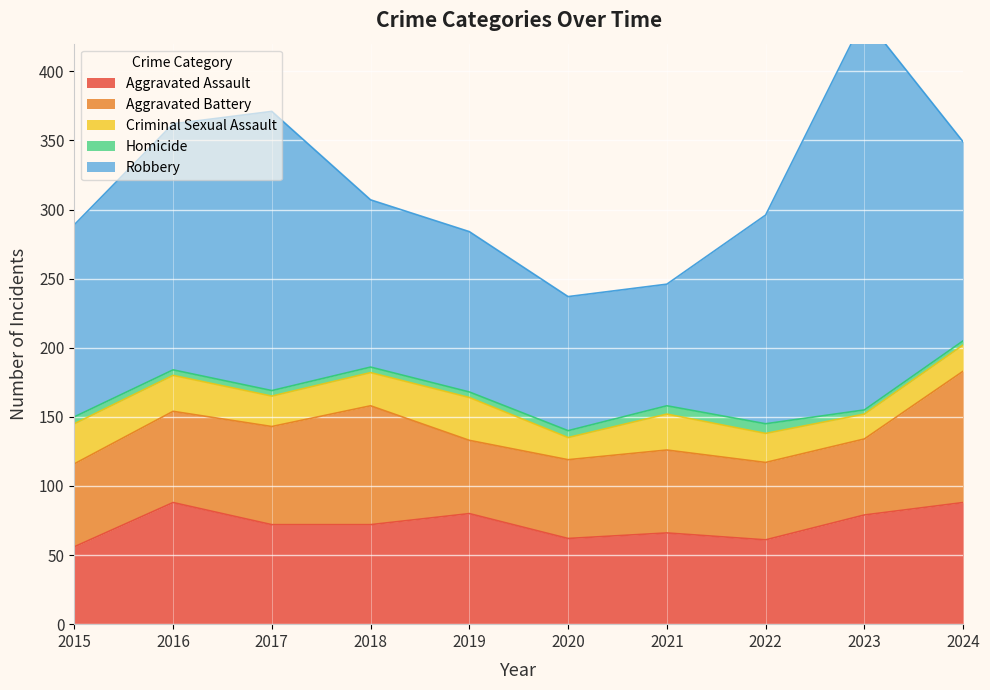

True or false: Criminal Sexual Assault and Robbery cross at least once.

False